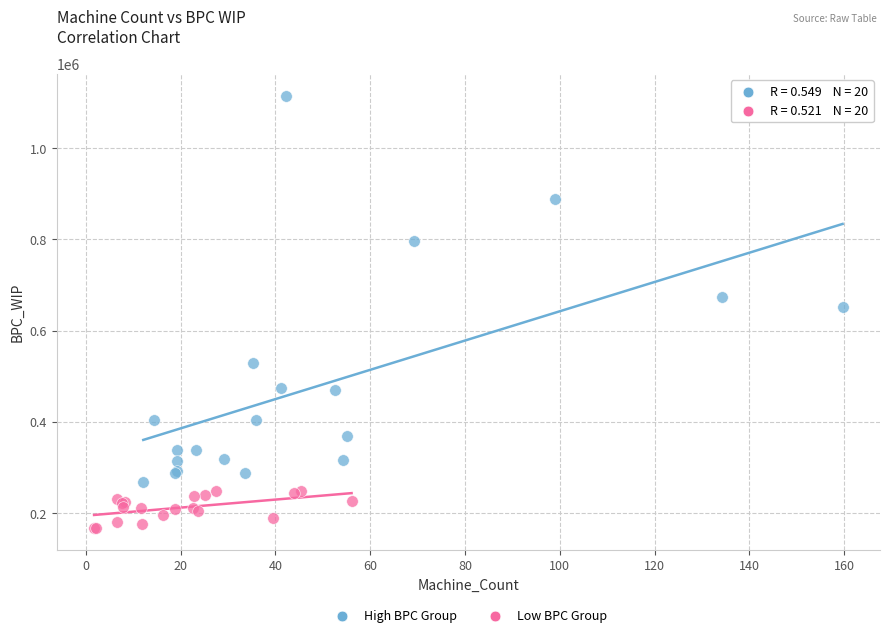

Which series reaches the maximum Y coordinate?

High BPC Group